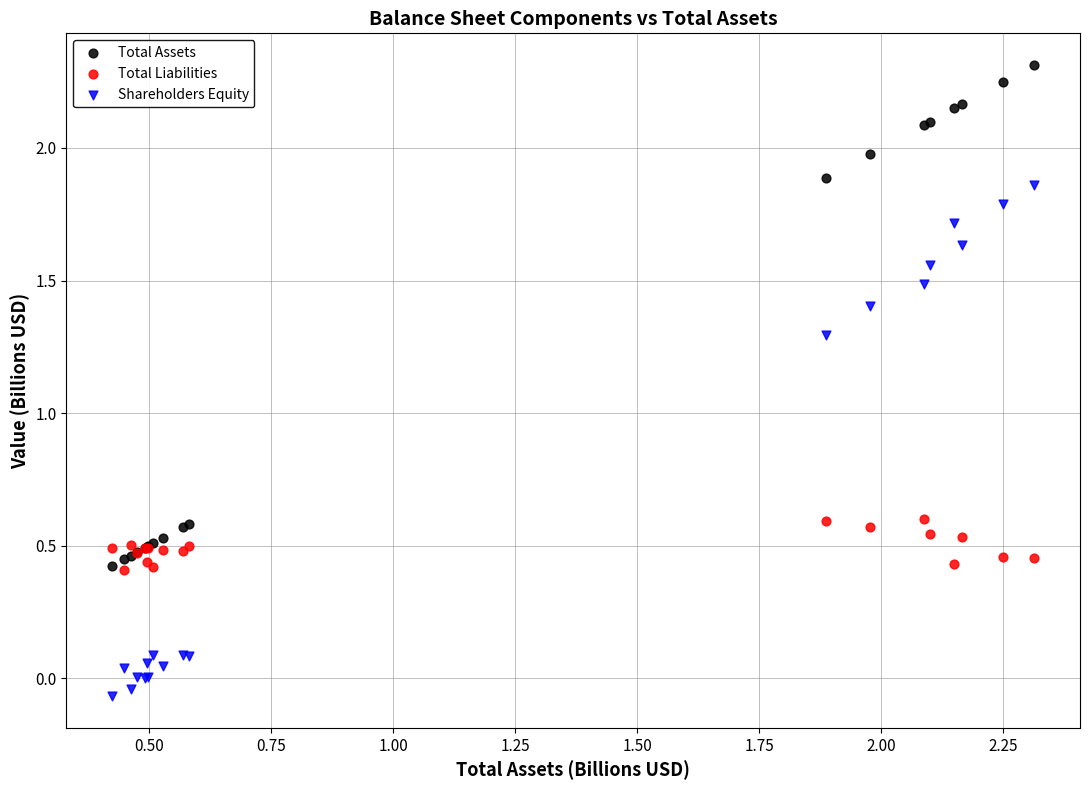

Which series contains the highest Y value?

Total Assets